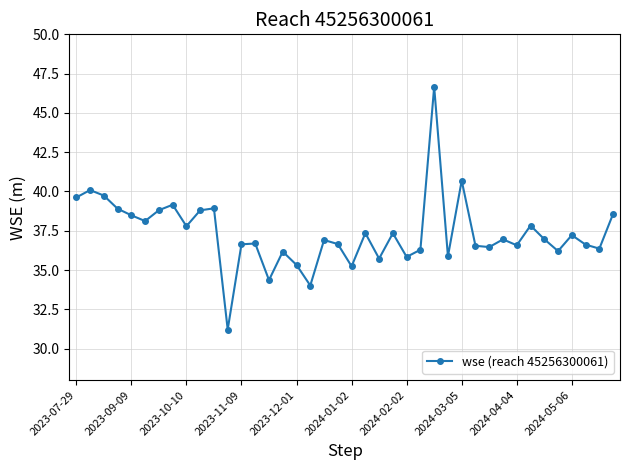

True or false: the data has more than 0 interior local peaks.

True